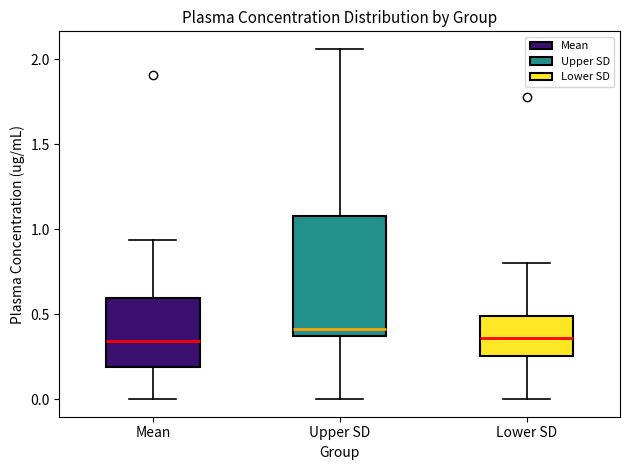

Where does the median line of the box for Mean sit on the y-axis? The values are not printed on the chart, so give them approximately, as read against the axis.

0.35